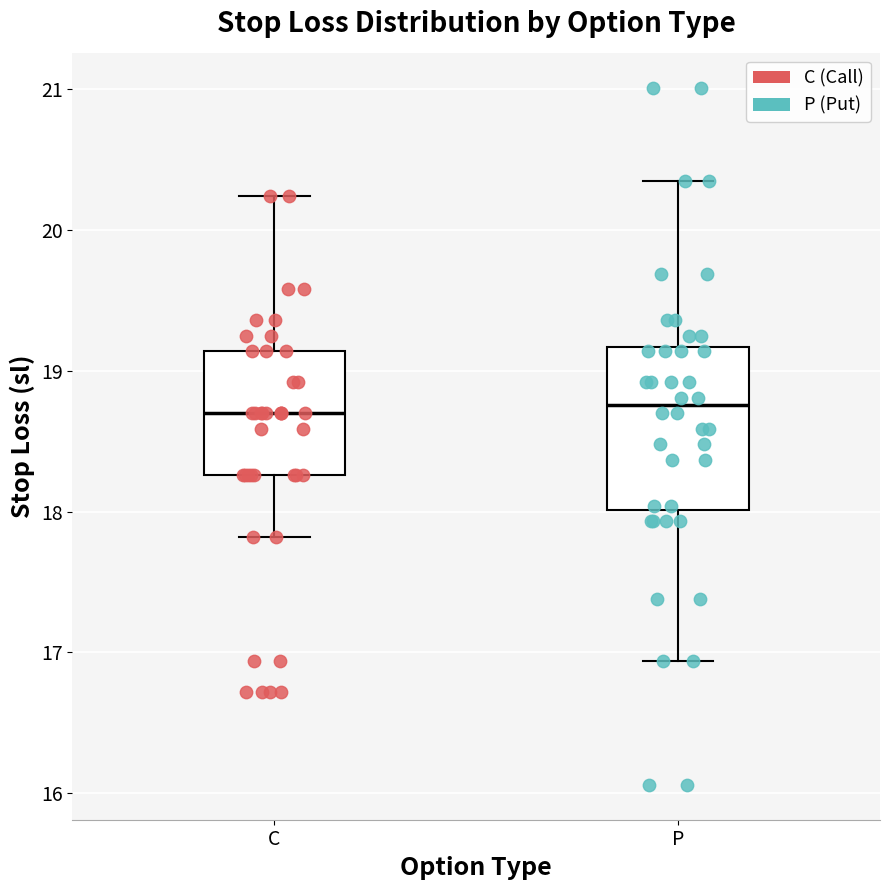

Comparing the boxes themselves (not the whiskers), which one is the tallest?

P